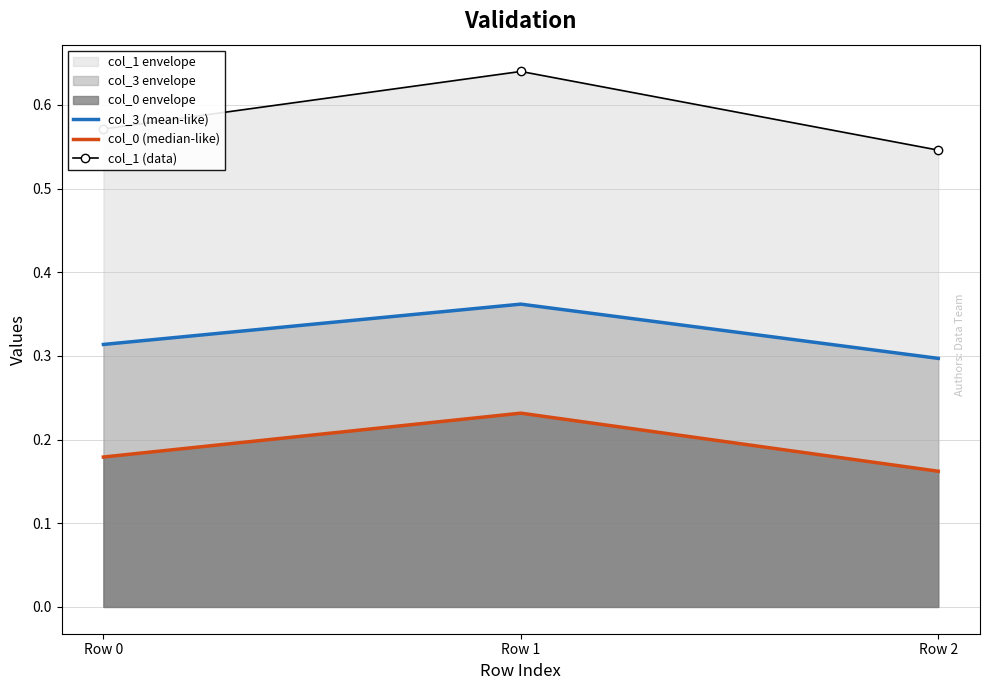

Rank the series at Row 2 from highest to lowest value.

col_1 (data), col_3 (mean-like), col_0 (median-like)